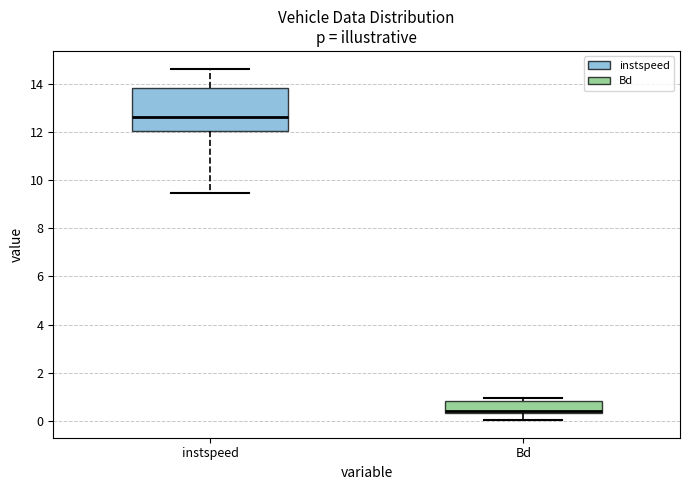

Comparing the boxes themselves (not the whiskers), which one is the tallest?

instspeed